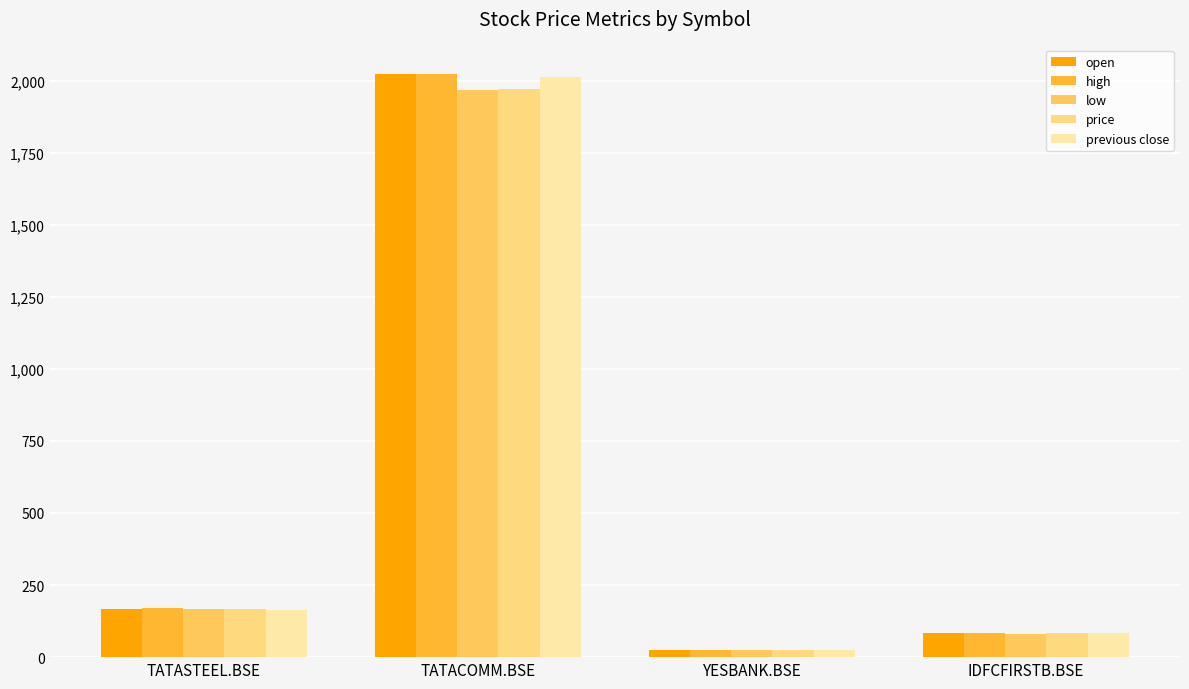

What is the sum of the previous close values at IDFCFIRSTB.BSE and YESBANK.BSE?

107.2